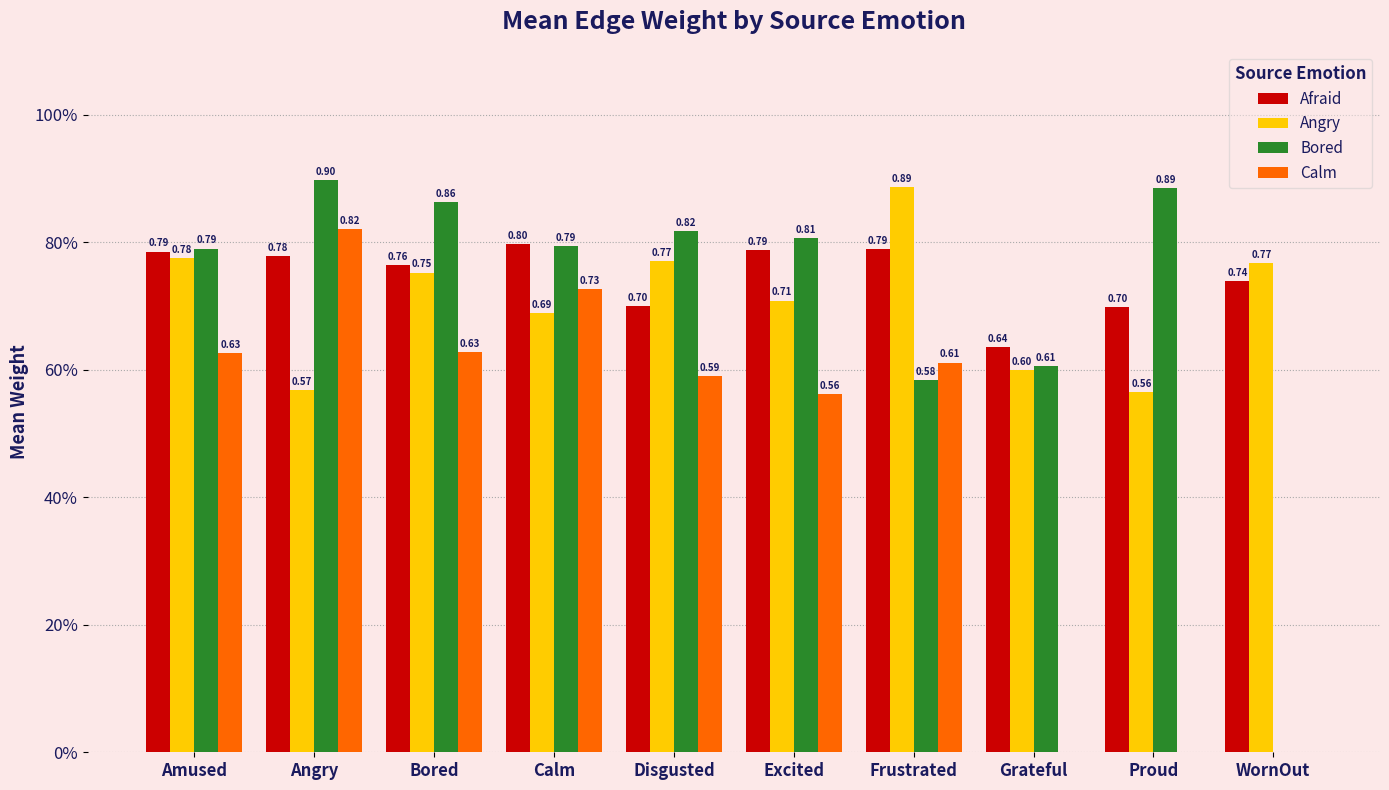

What is the difference between the maximum and minimum values in the Angry series?

0.3